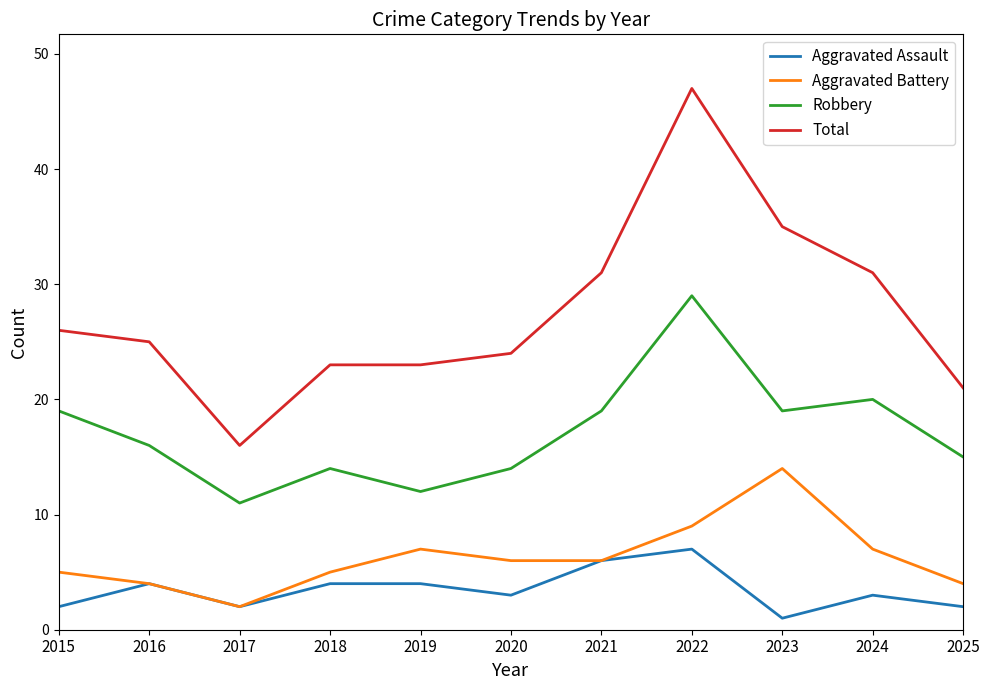

Reading left to right, transcribe all the data shown in this chart.

Aggravated Assault: 2015=2	2016=4	2017=2	2018=4	2019=4	2020=3	2021=6	2022=7	2023=1	2024=3	2025=2
Aggravated Battery: 2015=5	2016=4	2017=2	2018=5	2019=7	2020=6	2021=6	2022=9	2023=14	2024=7	2025=4
Robbery: 2015=19	2016=16	2017=11	2018=14	2019=12	2020=14	2021=19	2022=29	2023=19	2024=20	2025=15
Total: 2015=26	2016=25	2017=16	2018=23	2019=23	2020=24	2021=31	2022=47	2023=35	2024=31	2025=21